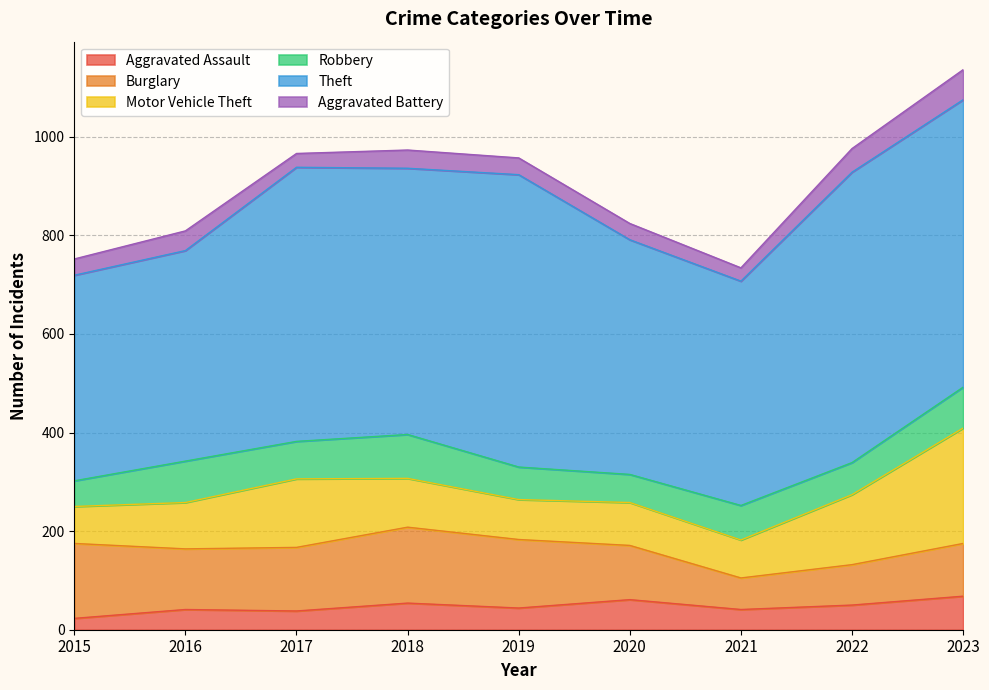

At how many categories does at least one series exceed 478?

5